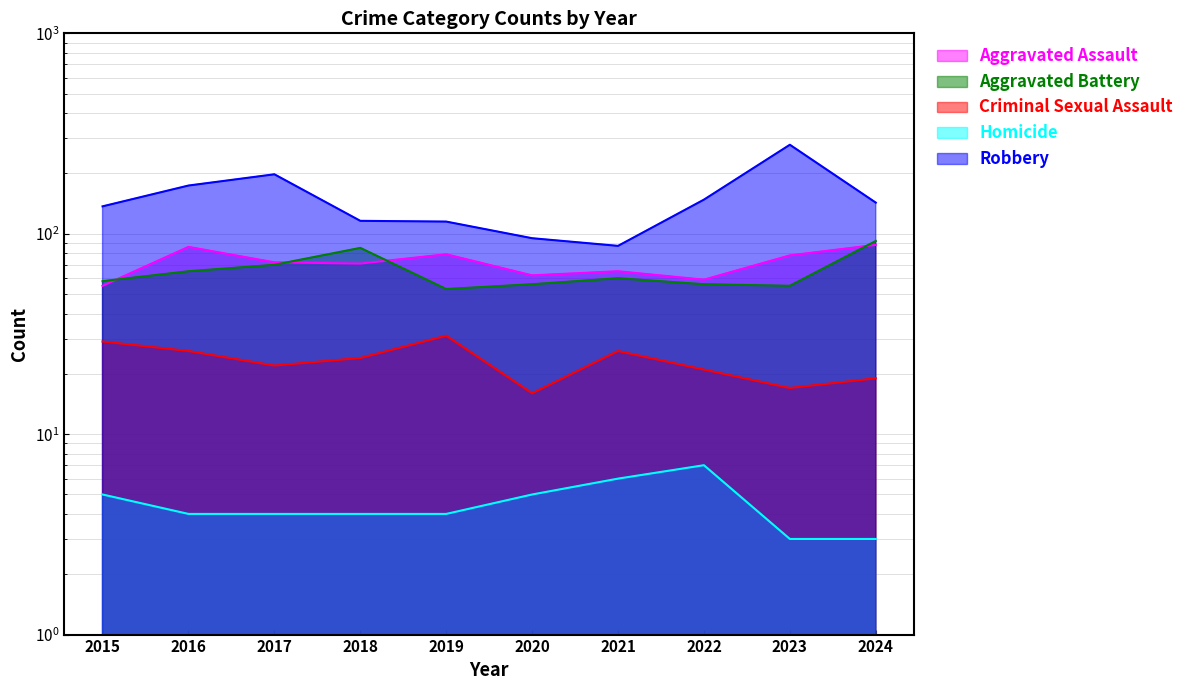

How many interior local valleys does the Aggravated Battery series have?

2